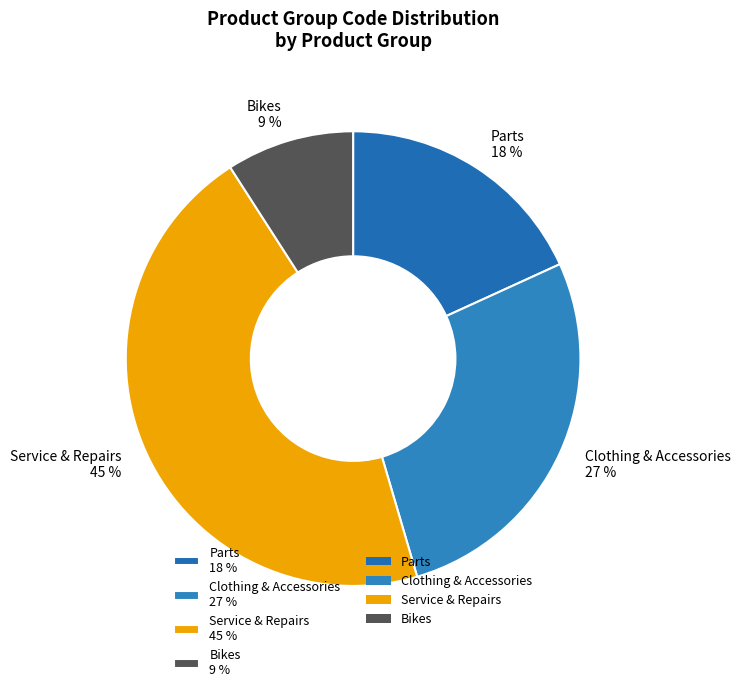

What is the smallest slice in the pie chart?

Bikes